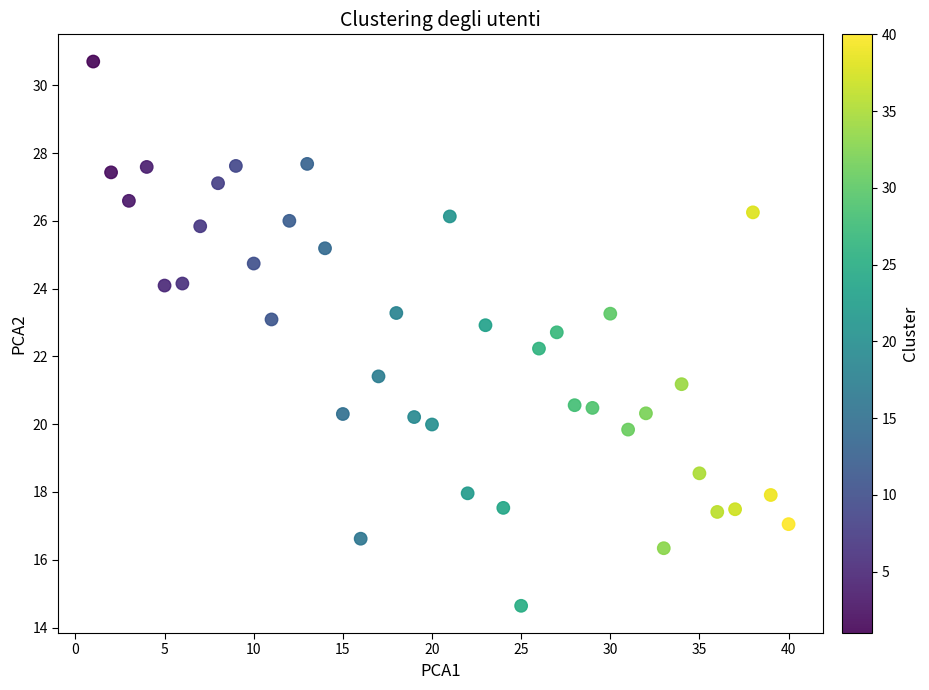

What Y value in the scatter plot is closest to 22?

22.2